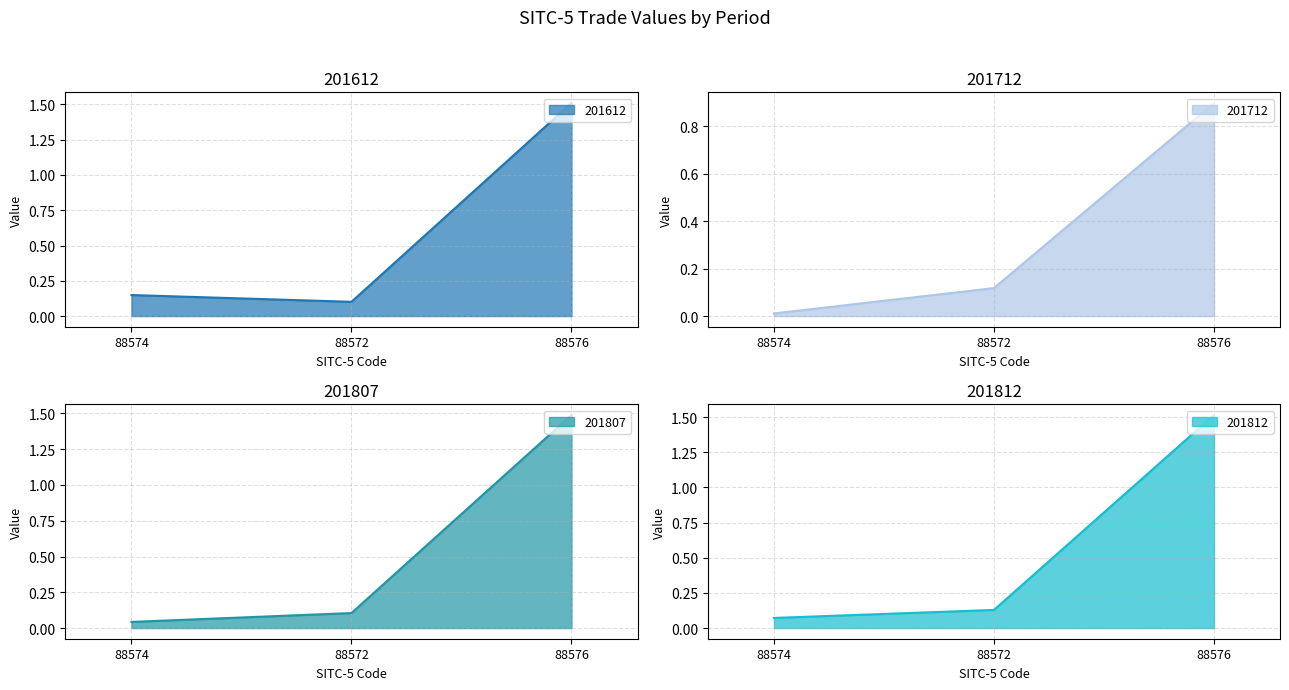

Between 88574 and 88572, which series saw the biggest shift?

201712